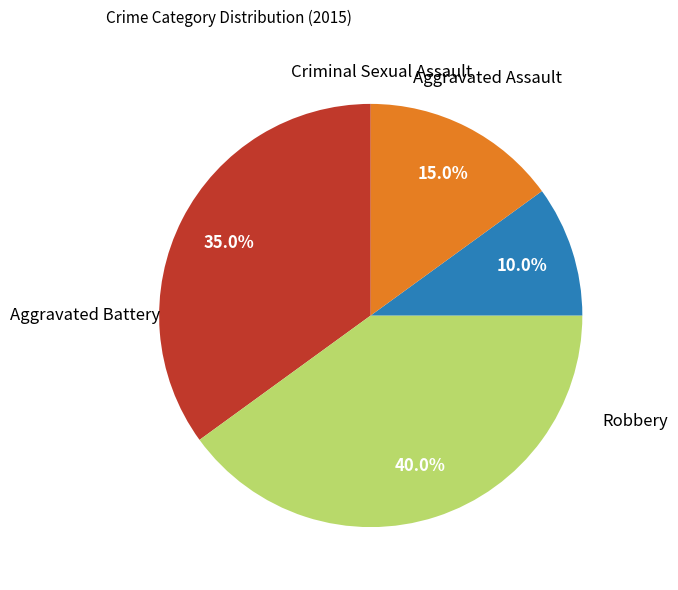

To the nearest percent, what is the average slice percentage?

25%